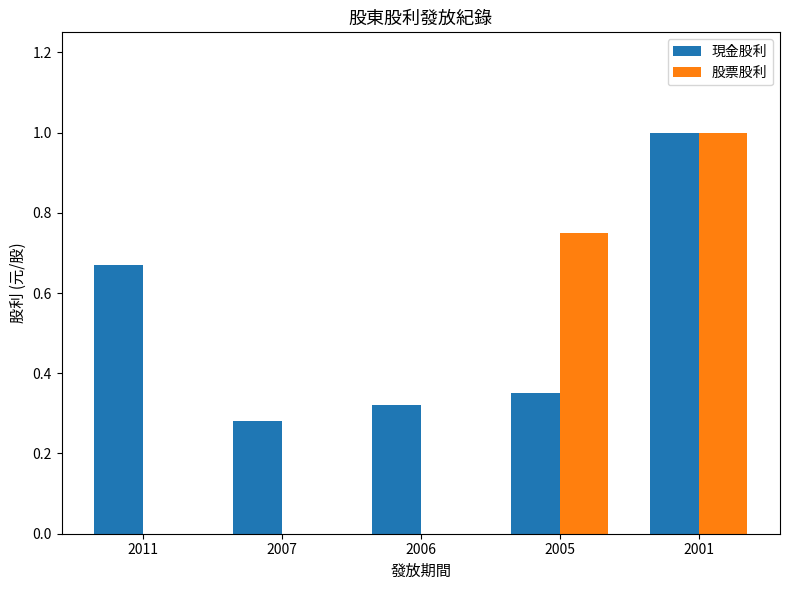

What is the sum of all 現金股利 values?

2.6